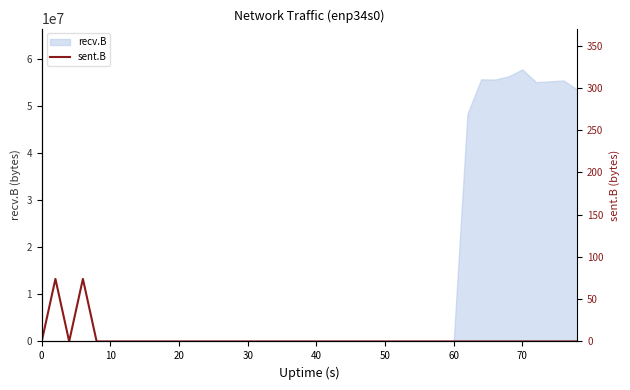

The value of recv.B at 40 is 0. True or false?

True